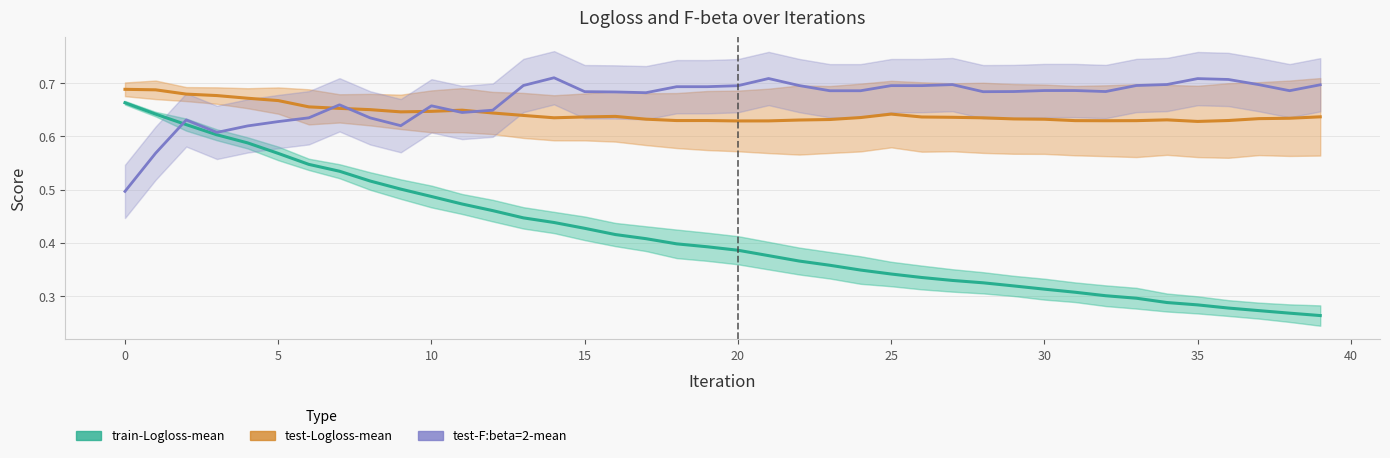

Is it true that test-F:beta=2-mean equals 0.7 at 39?

True